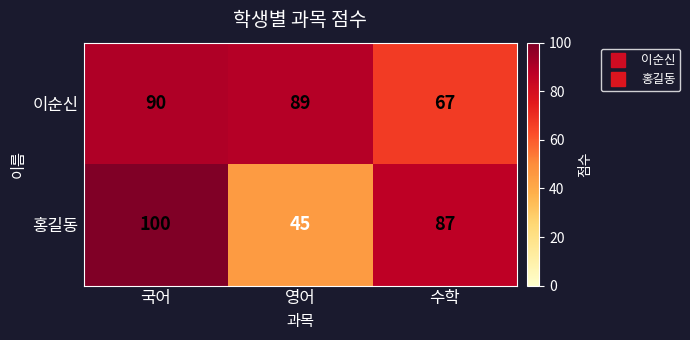

Rank the series by their average value, from lowest to highest.

홍길동, 이순신